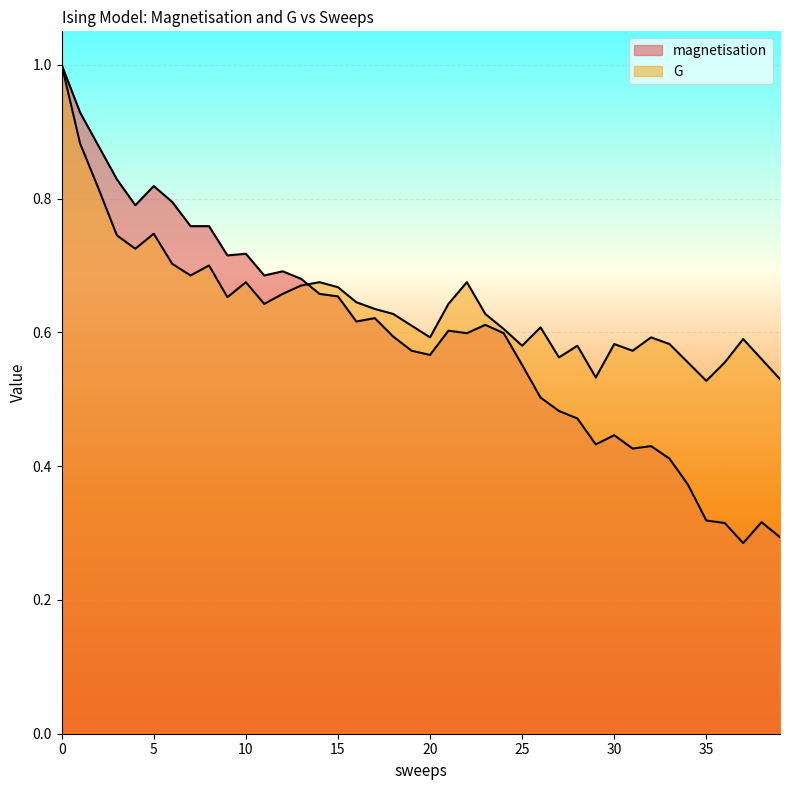

List the labels in order of magnetisation value, smallest first.

37, 39, 36, 38, 35, 34, 33, 31, 32, 29, 30, 28, 27, 26, 25, 20, 19, 18, 22, 24, 21, 23, 16, 17, 15, 14, 13, 11, 12, 9, 10, 7, 8, 4, 6, 5, 3, 2, 1, 0